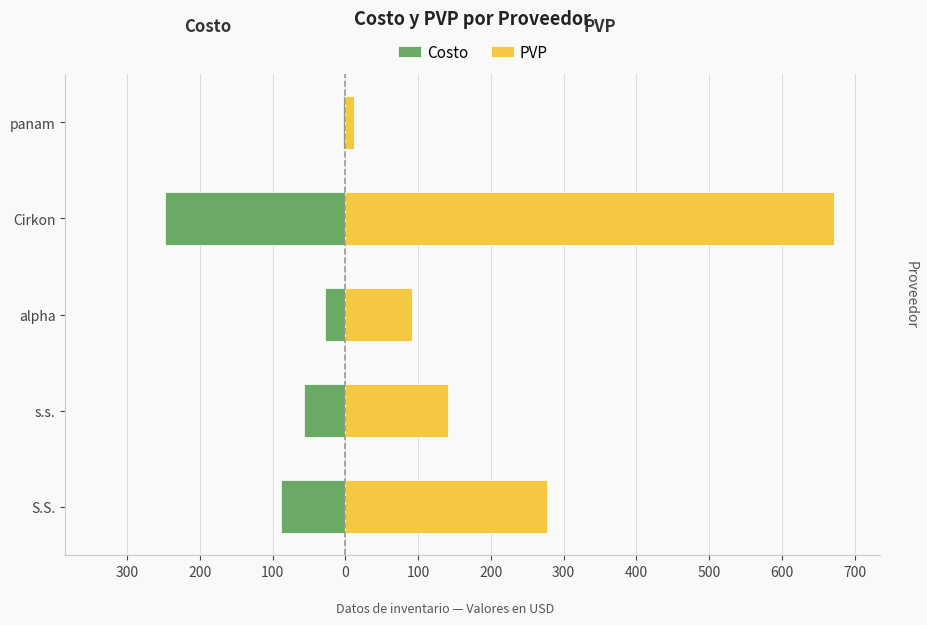

How many bars are there in each group?

2